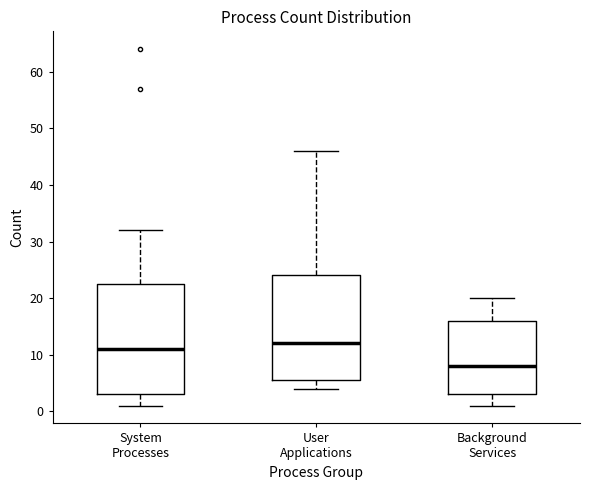

Reading left to right, read every box against the y-axis: the position of its median line, the range the box covers, and the ends of its whiskers. The values are not printed on the chart, so give them approximately, as read against the axis.

System Processes: median 11, box 3 to 23, whiskers 1 to 32
User Applications: median 12, box 6 to 24, whiskers 4 to 46
Background Services: median 8, box 3 to 16, whiskers 1 to 20